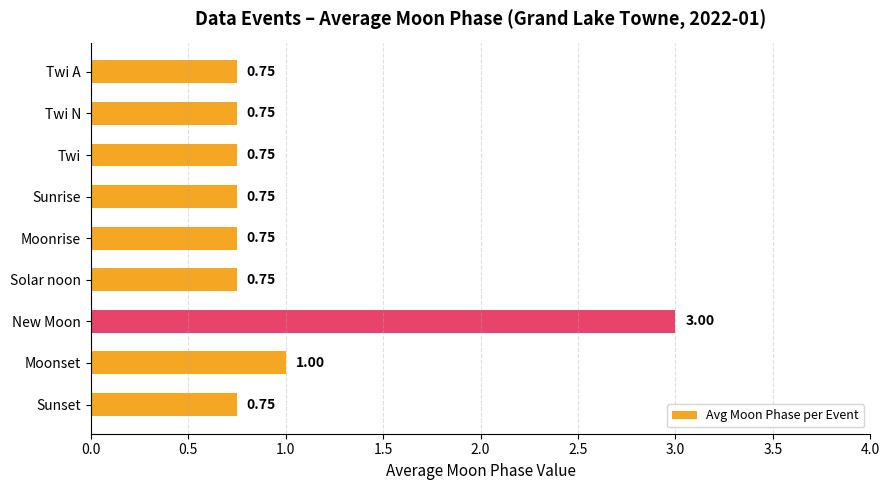

What is the average value?

1.0